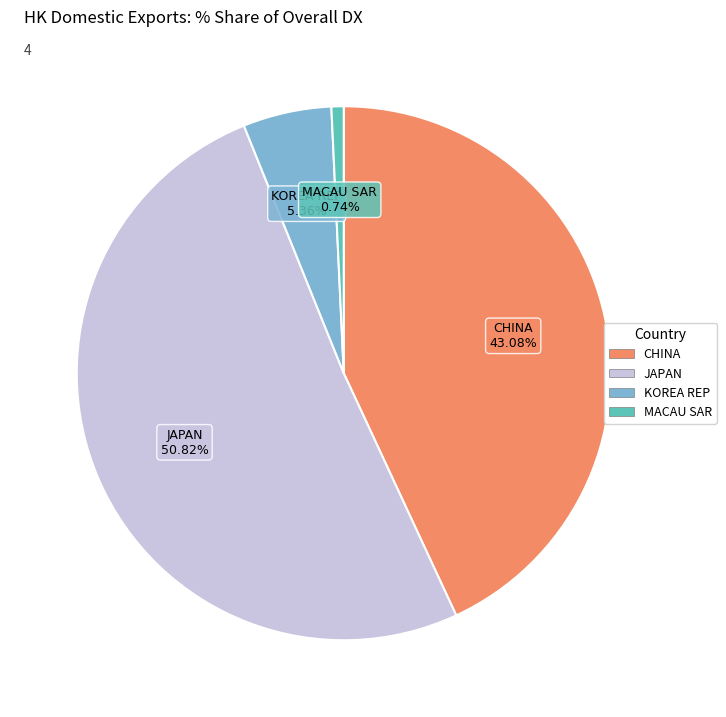

Count the number of slices in the pie.

4